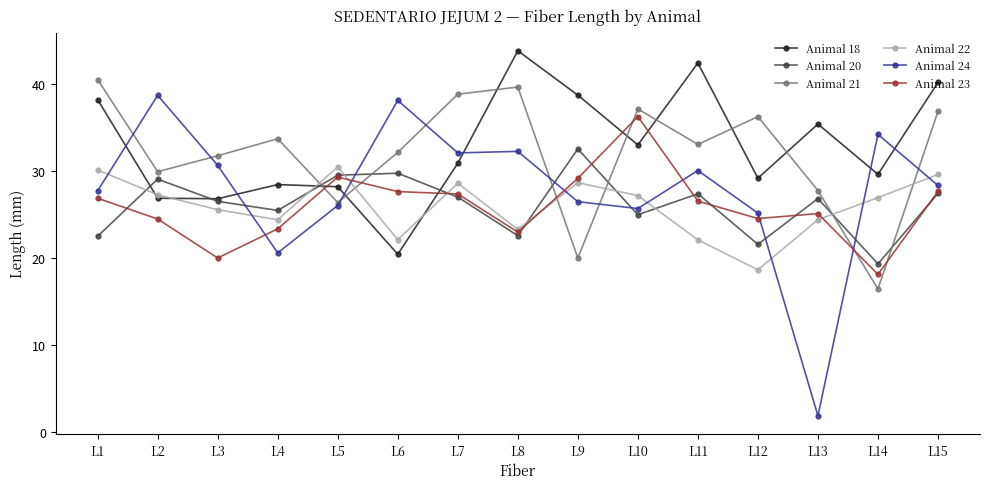

What is the difference between the highest and lowest values at L3?

11.8